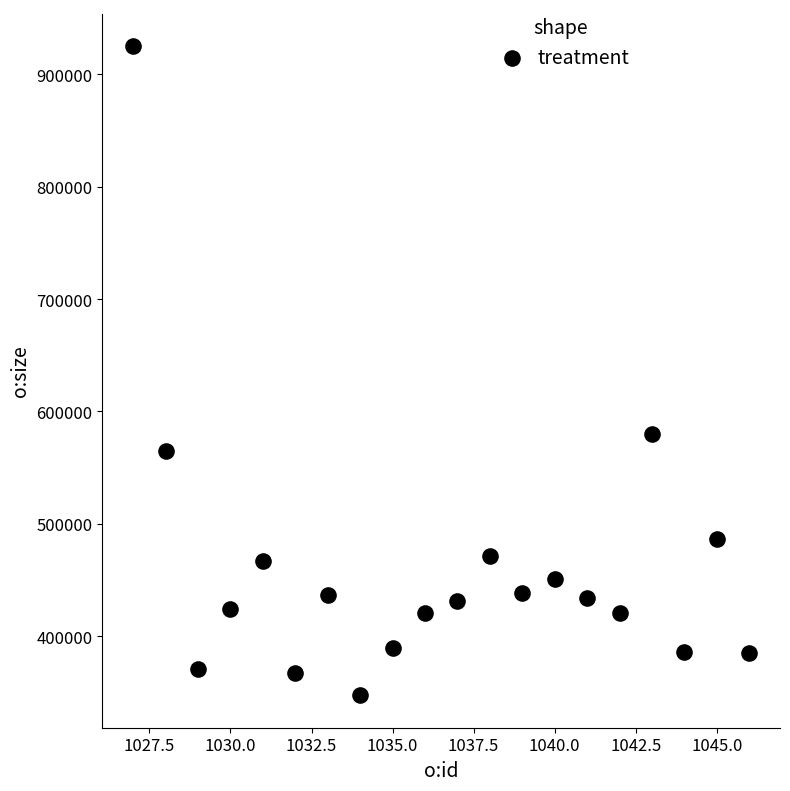

What Y value in the scatter plot is closest to 636318?

579692